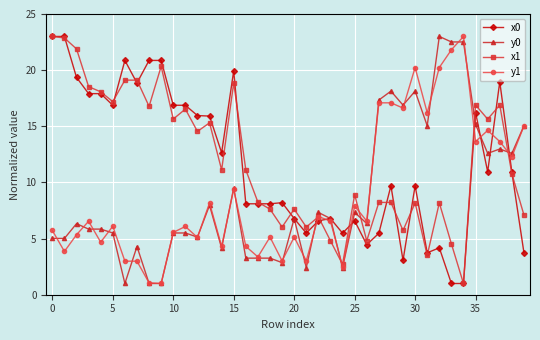

True or false: y0 has more than 1 points higher than both neighbors.

True